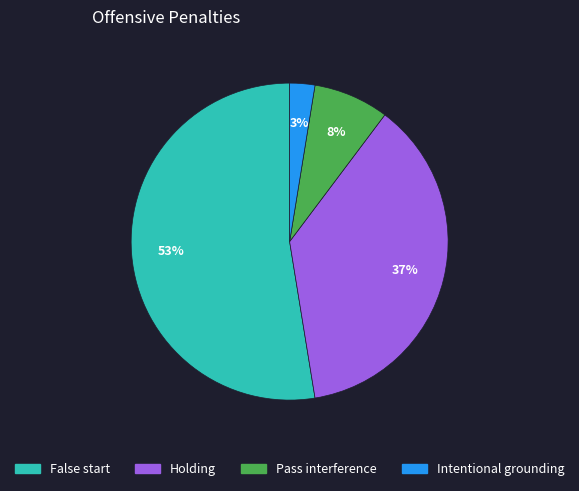

The False start slice represents 53% of the pie. True or false?

True